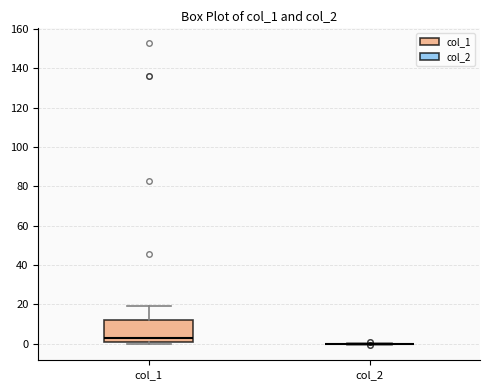

Which box is the tallest, from its lower edge to its upper edge?

col_1